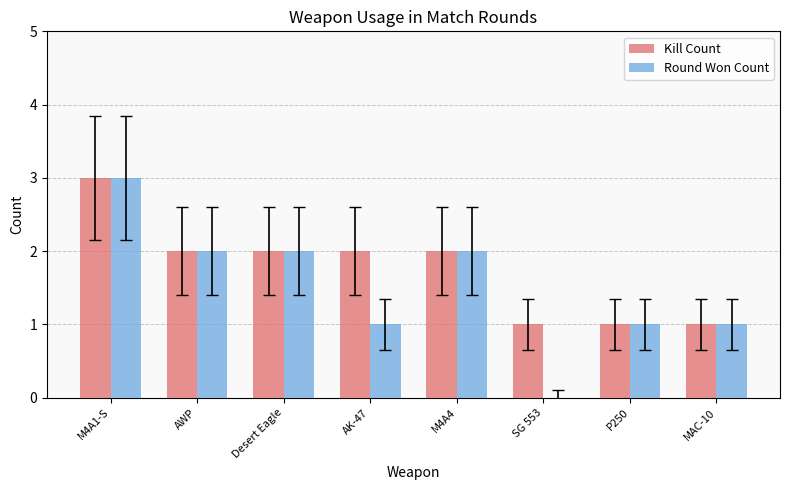

Which category has the highest value in the Round Won Count series?

M4A1-S